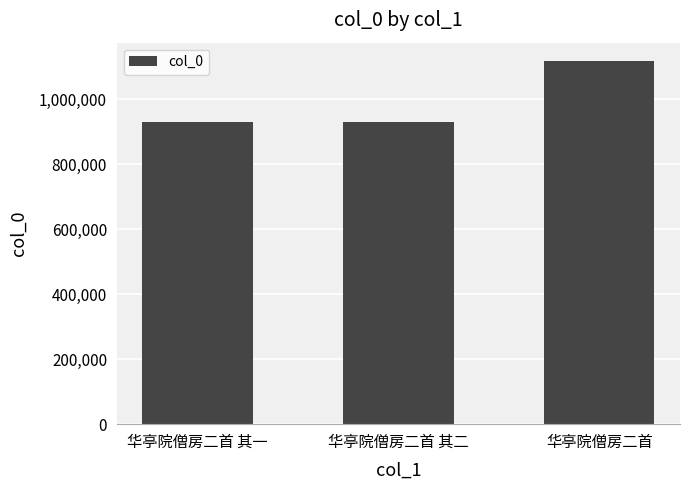

What is the maximum value shown in the chart?

1118227